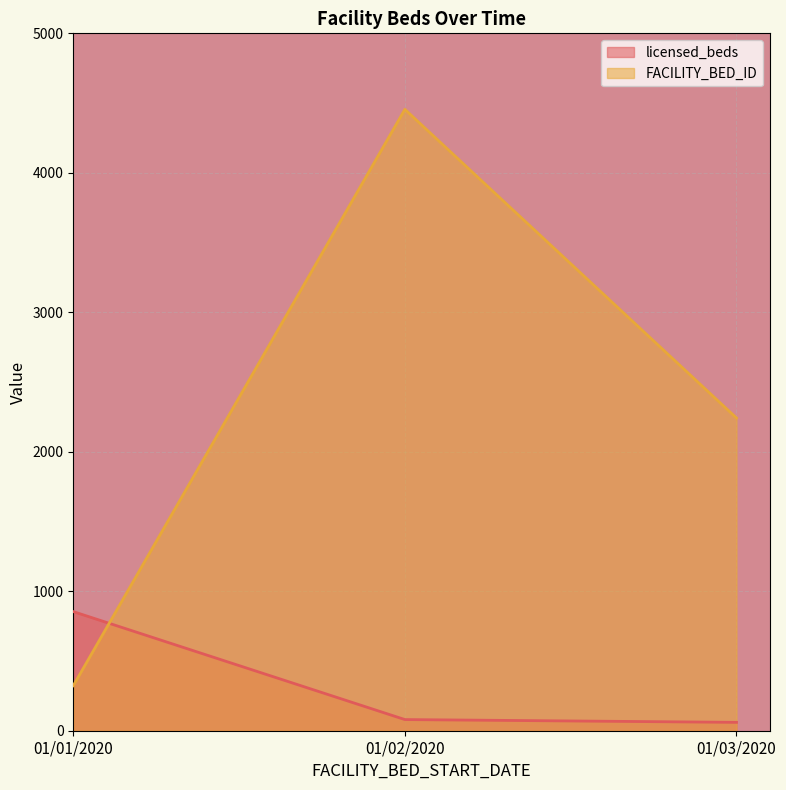

What is the spread (max minus min) of values at 01/02/2020?

4375